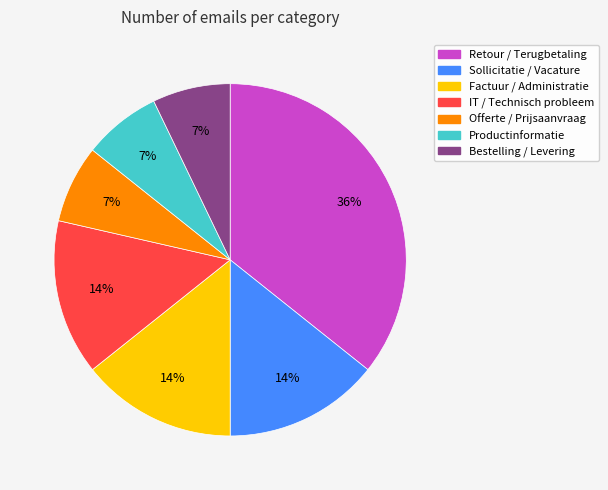

How many segments does this pie chart have?

7